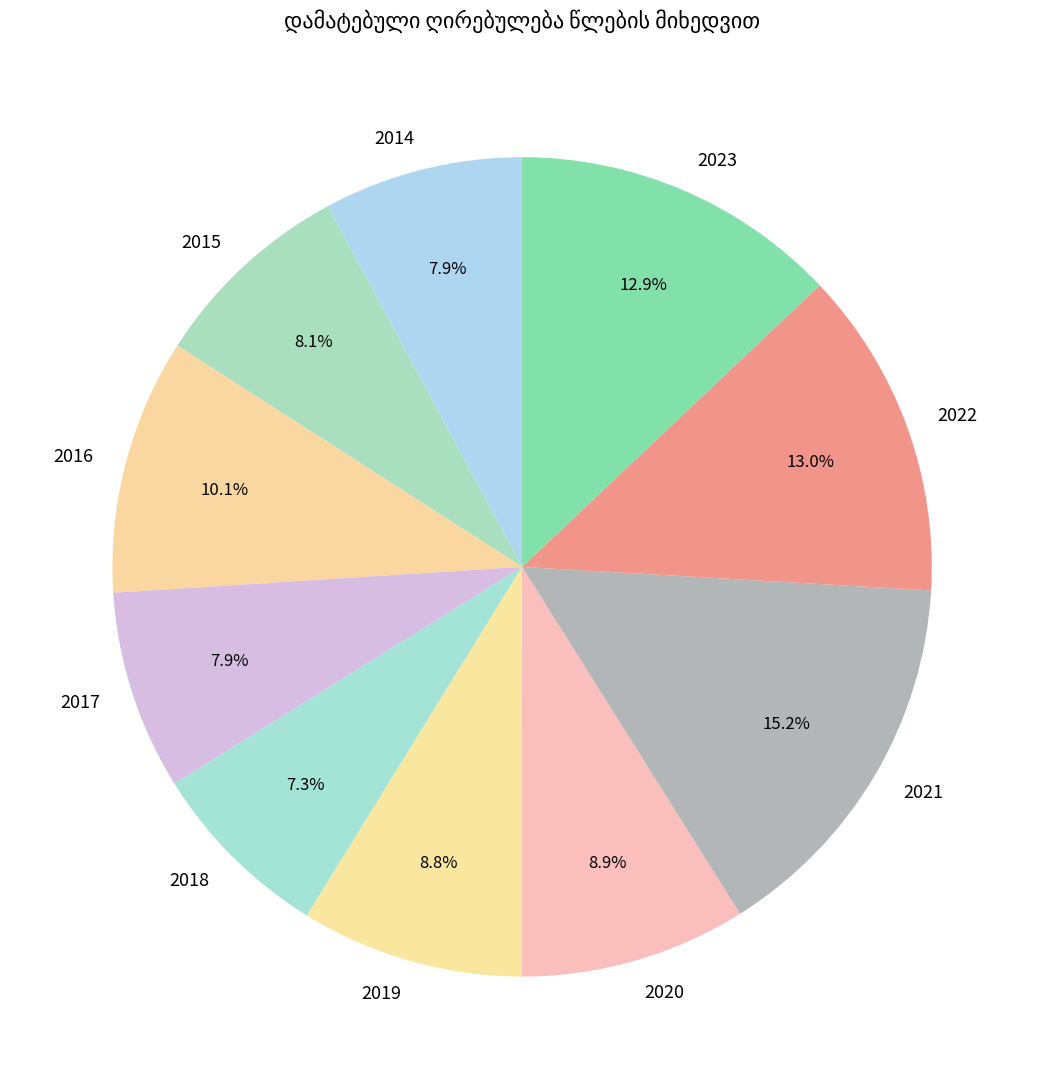

What is the largest slice in the pie chart?

2021